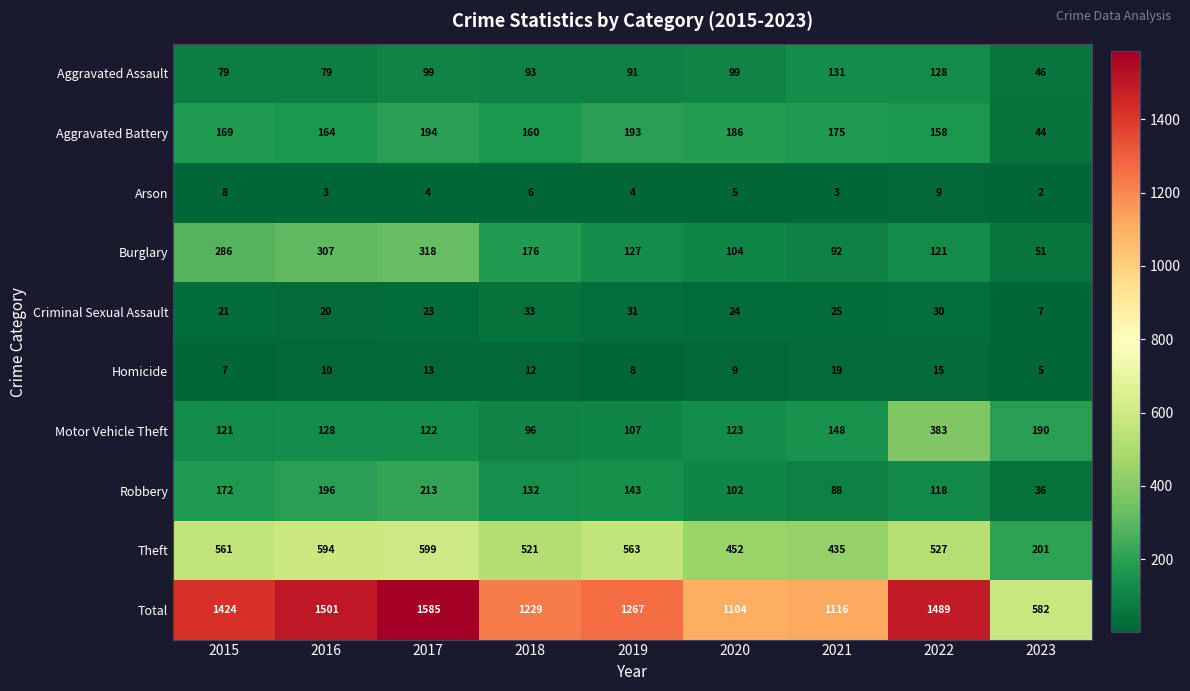

What is the smallest value displayed?

2